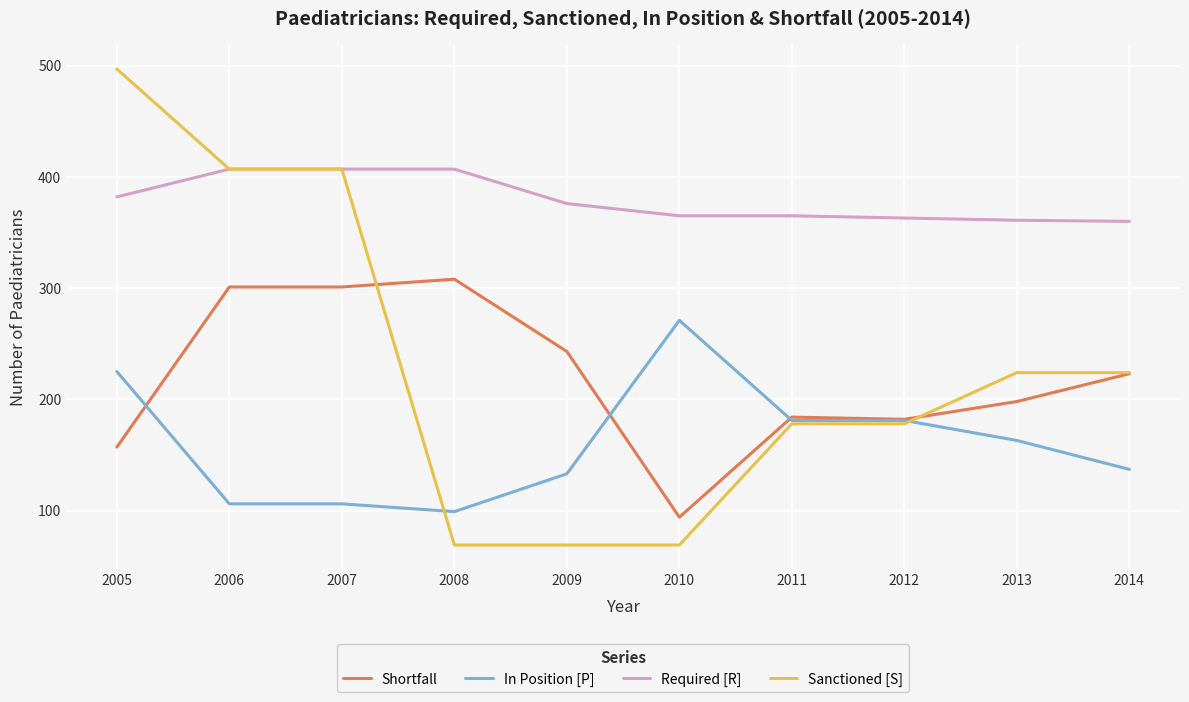

The Required [R] series shows 615 at 2009. True or false?

False